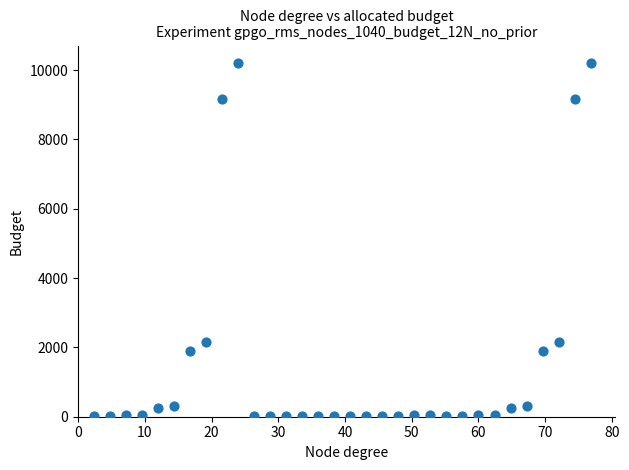

What is the range of Y values (max minus min)?

10185